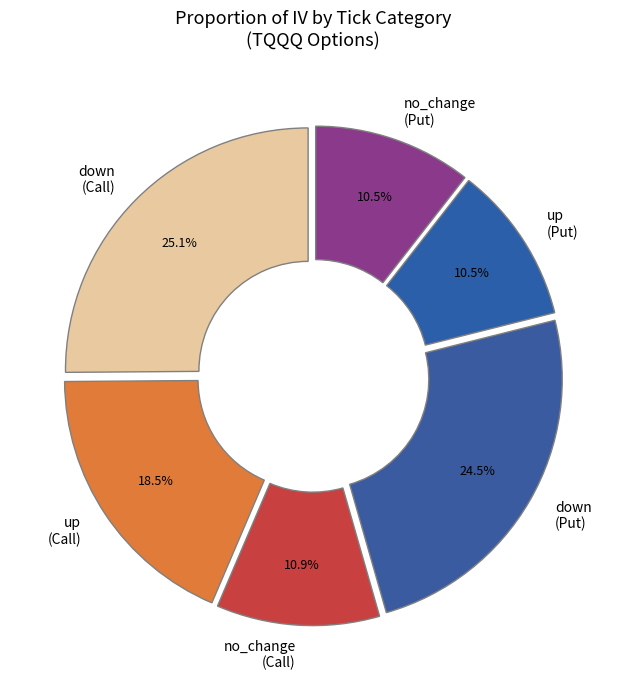

What is the largest slice in the pie chart?

down (Call)